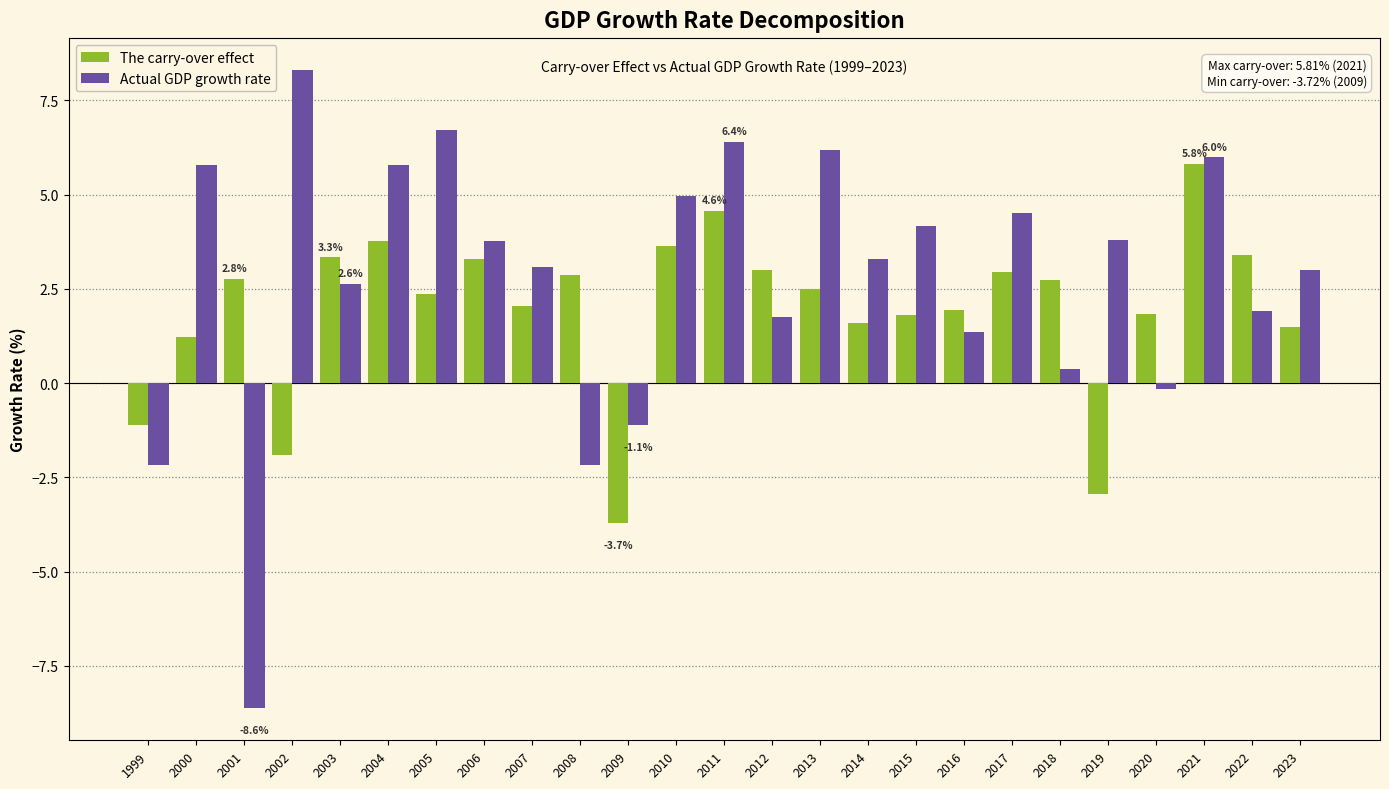

Is it true that The carry-over effect equals 0.6 at 2005?

False